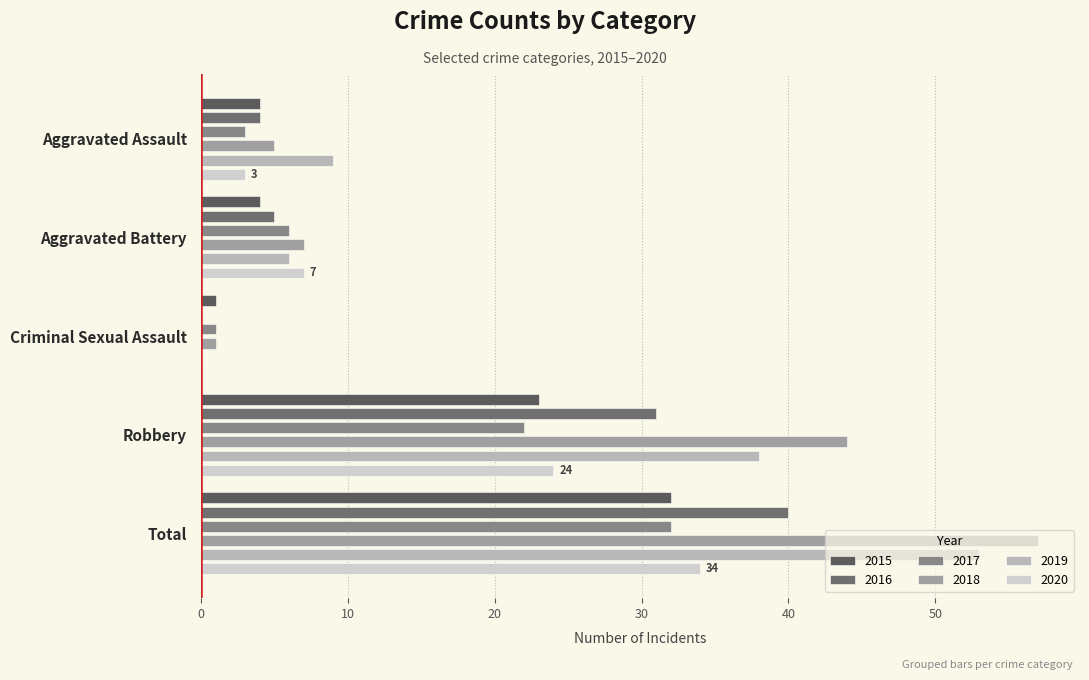

Rank the categories by 2016 value from highest to lowest.

Total, Robbery, Aggravated Battery, Aggravated Assault, Criminal Sexual Assault